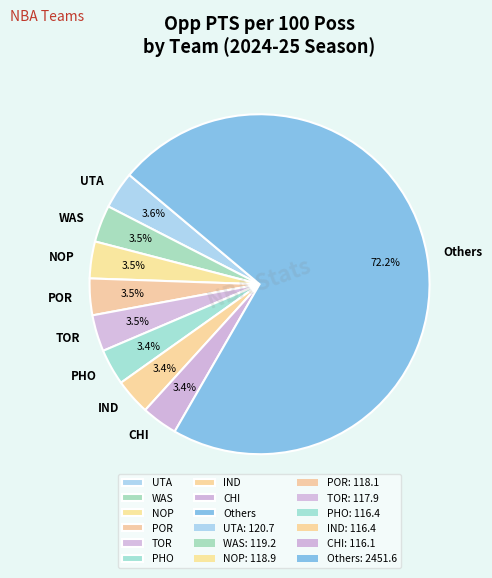

Does any single category account for the majority?

Yes